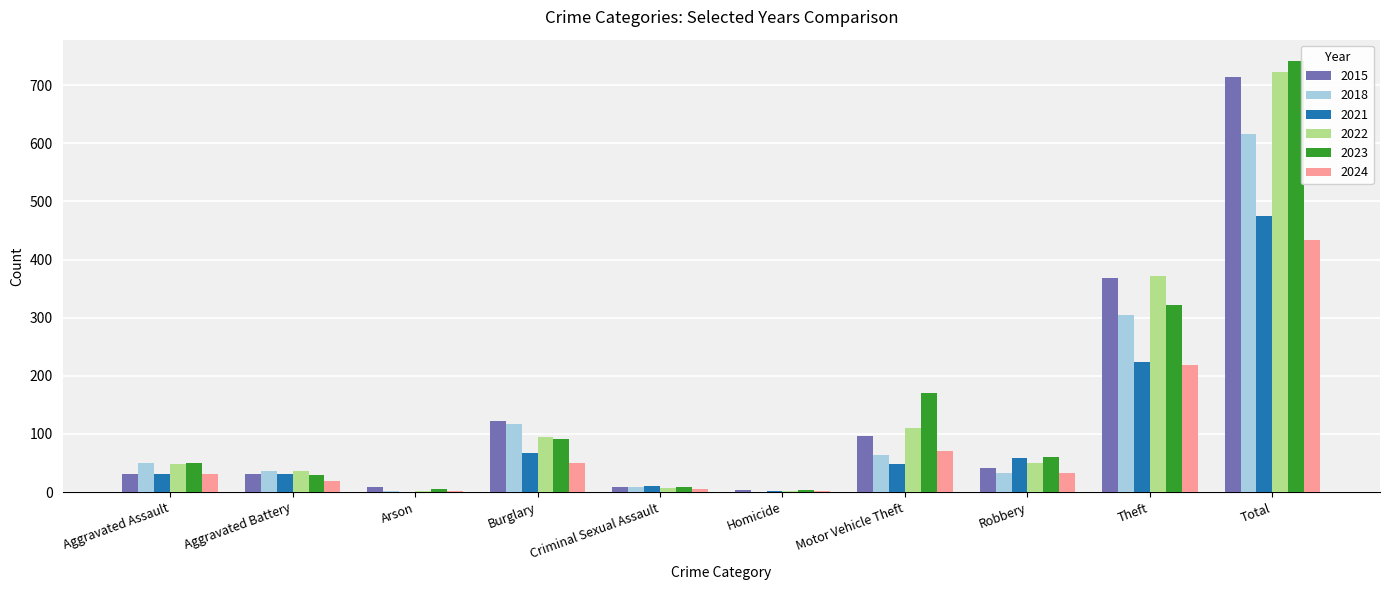

What is the maximum value shown in the chart?

741